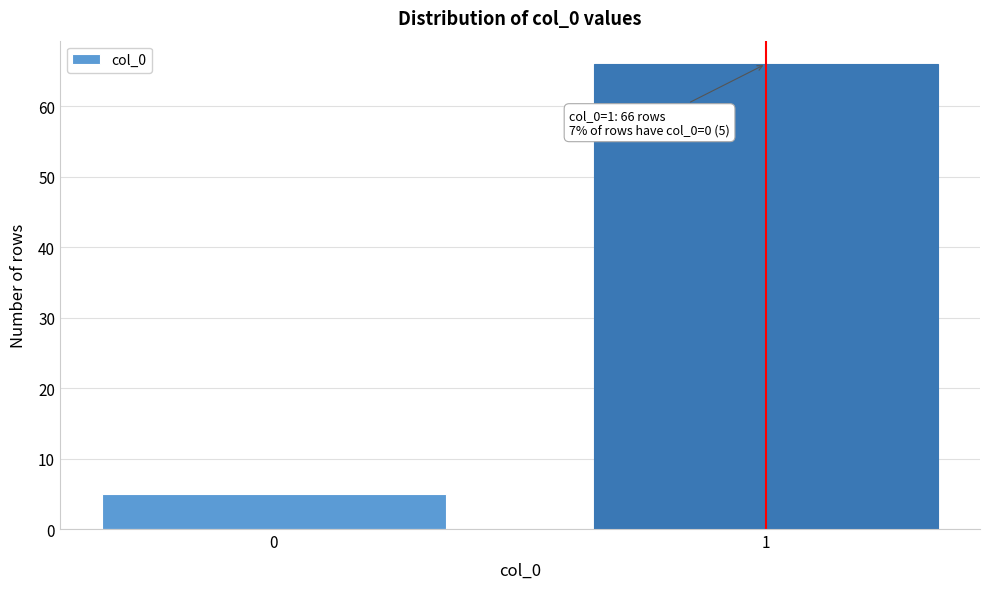

Reading right to left, what are all the values shown in this chart?

1=66	0=5